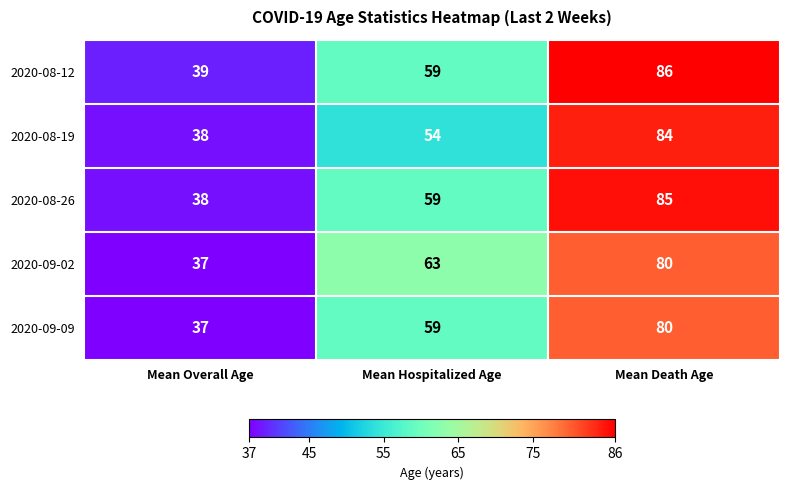

What is the difference between the 2020-08-12 values at Mean Overall Age and Mean Hospitalized Age?

20